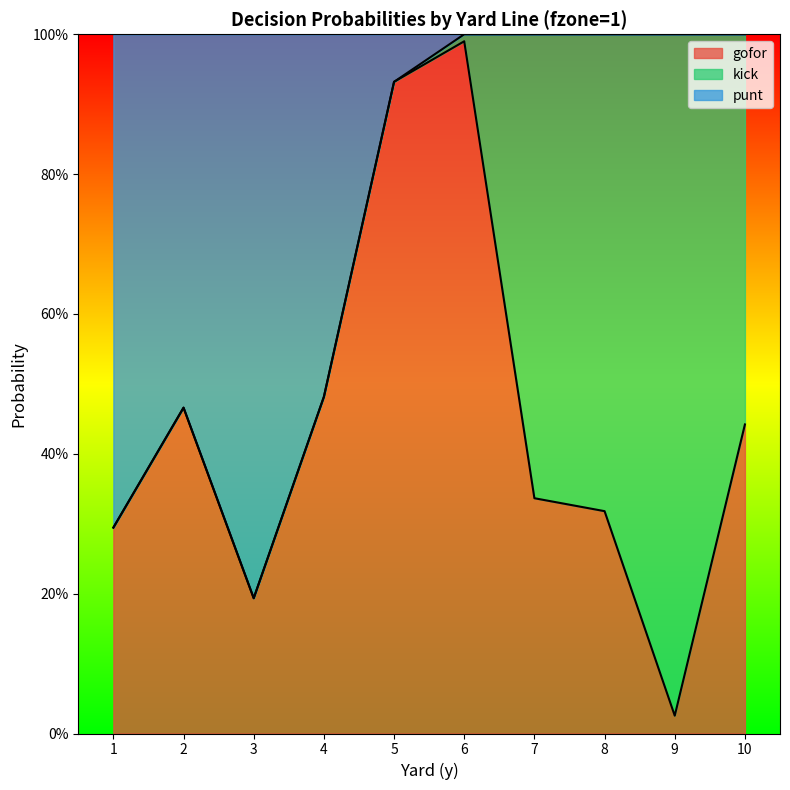

What is the average value of the gofor series?

0.4